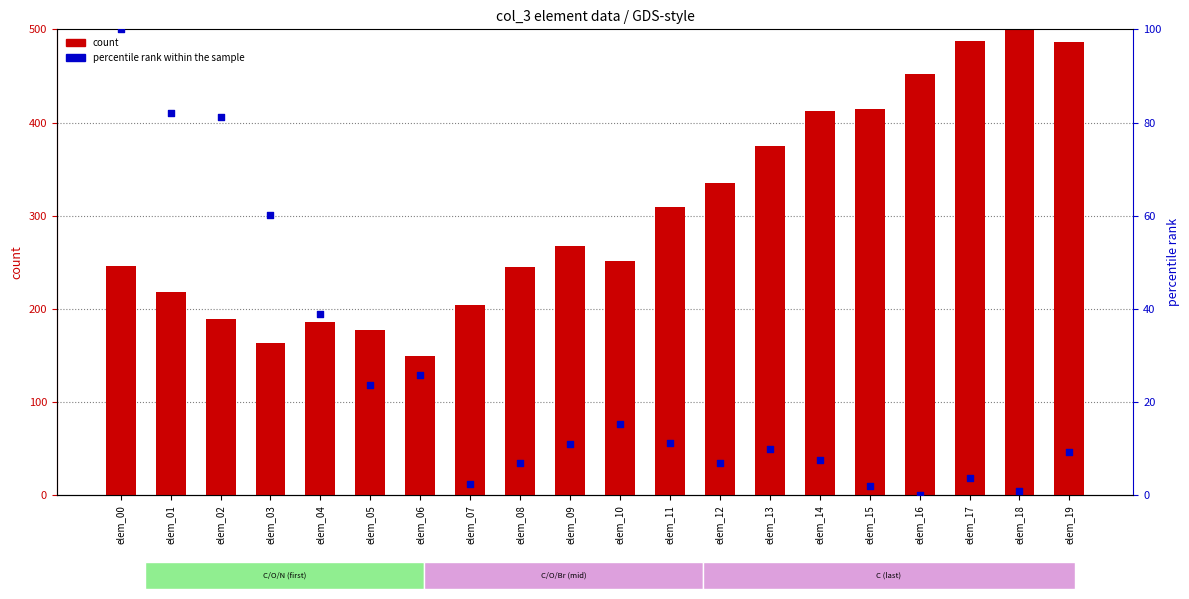

At how many categories does at least one series exceed 483?

3